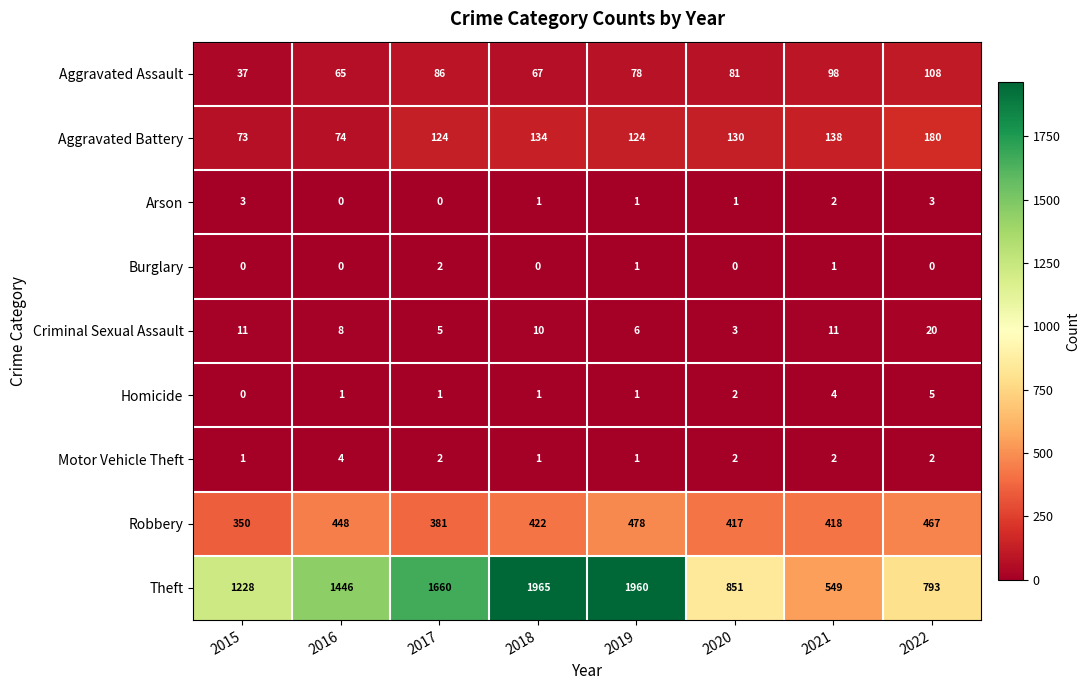

Is it true that Theft equals 327 at 2021?

False